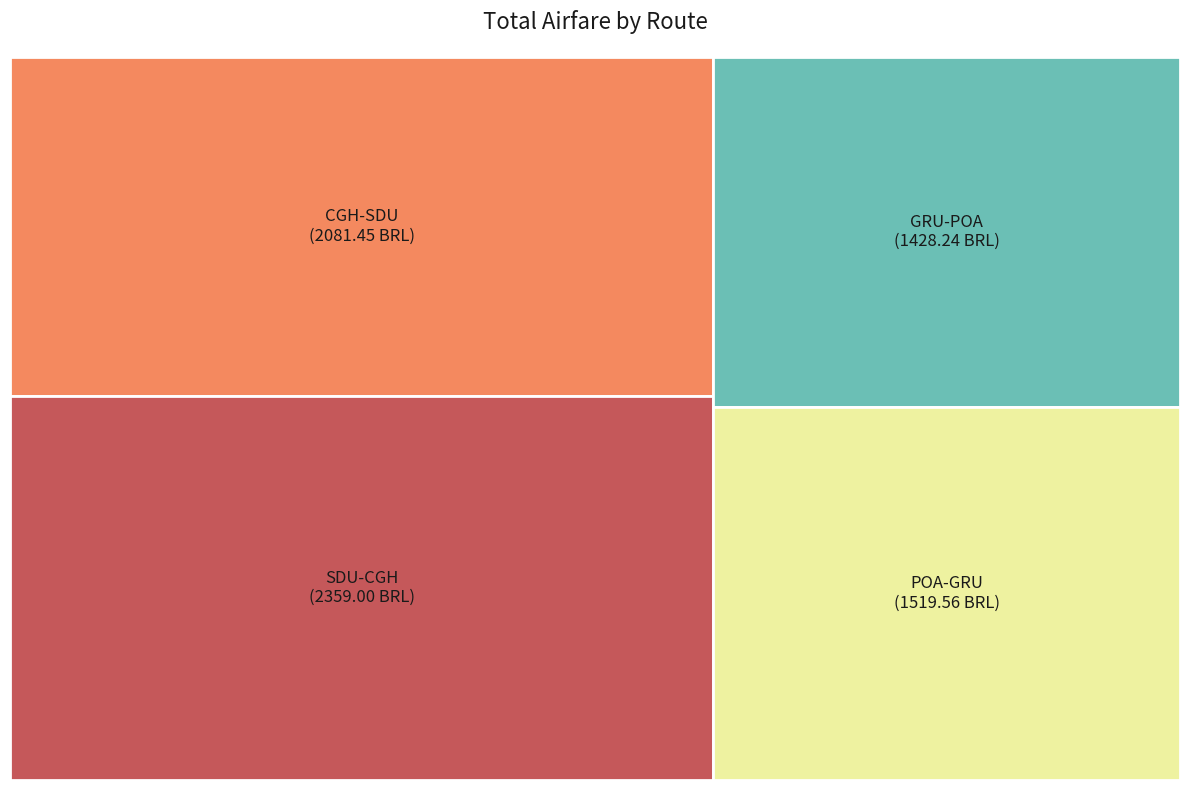

What is the spread (max minus min) of values at GRU-POA?

279.6